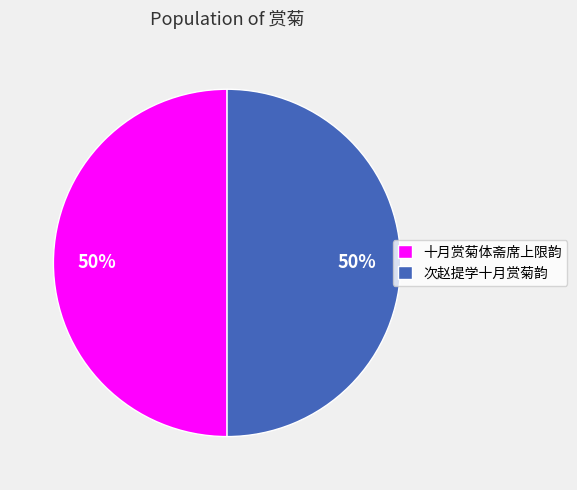

How many slices are in this pie chart?

2